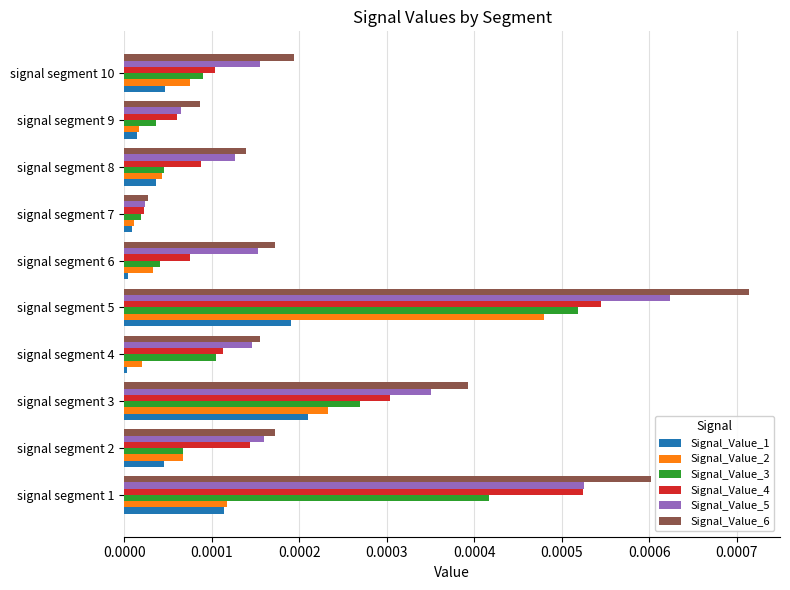

Is the value of Signal_Value_5 at signal segment 2 greater than the value of Signal_Value_2 at signal segment 4?

Yes